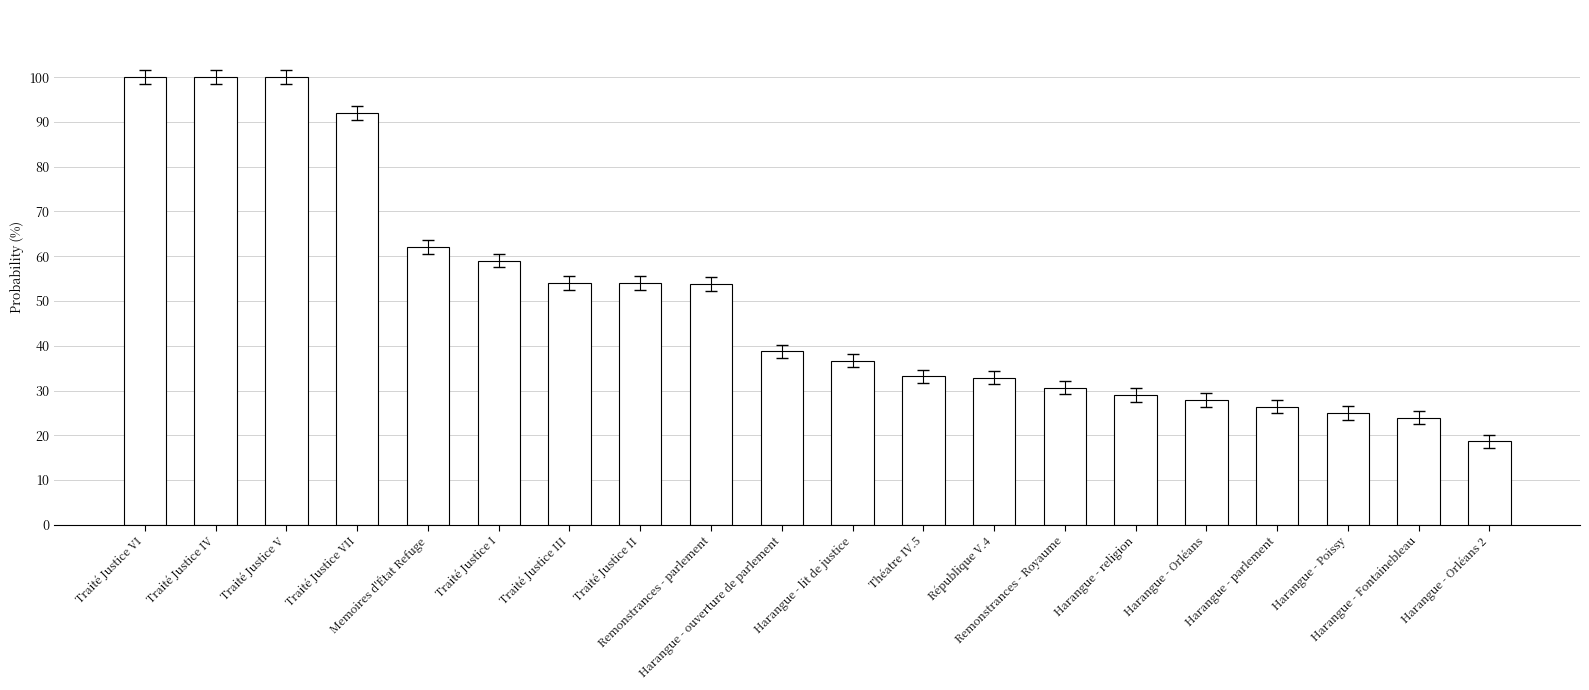

Does the chart contain stacked bars?

No